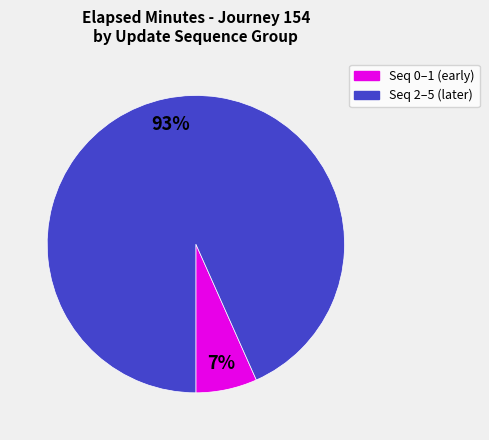

Is there a majority slice in this chart?

Yes